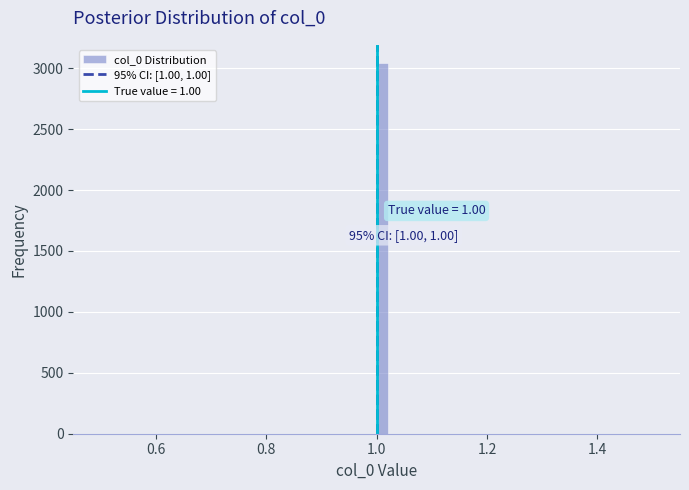

Around what value on the x-axis is the tallest bar? Give the approximate position of its centre, as read against the axis.

1.02